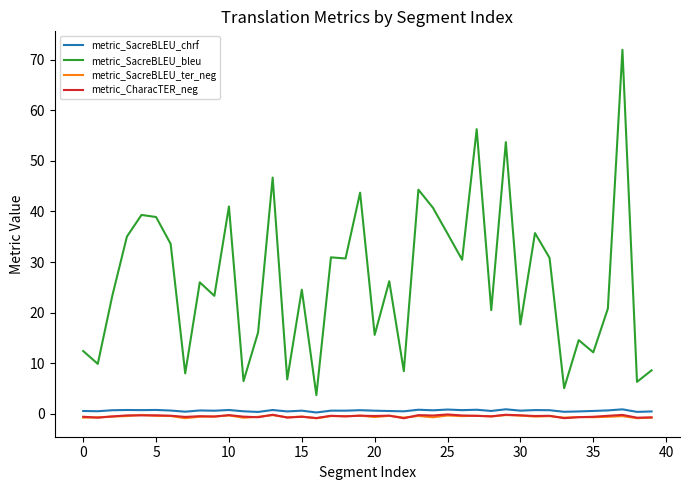

Which series has the largest total across all categories?

metric_SacreBLEU_bleu